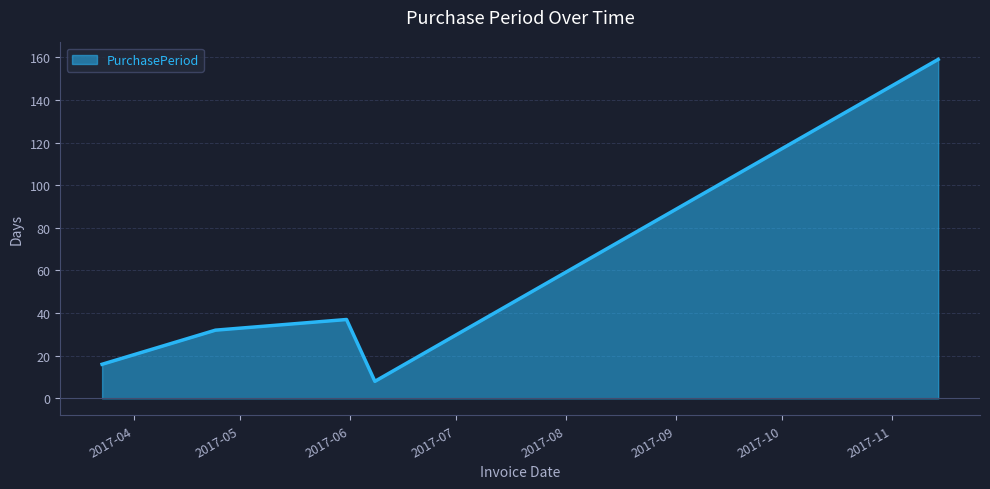

What is the difference between the second highest and minimum values?

29